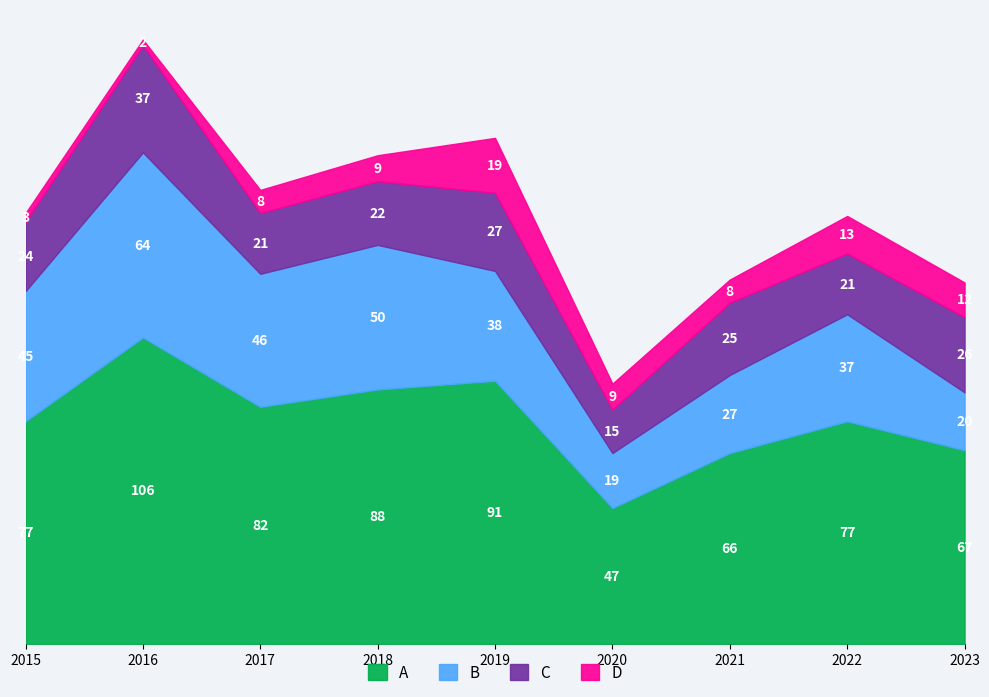

What is the value of the Theft point at the 2nd from the left?

64